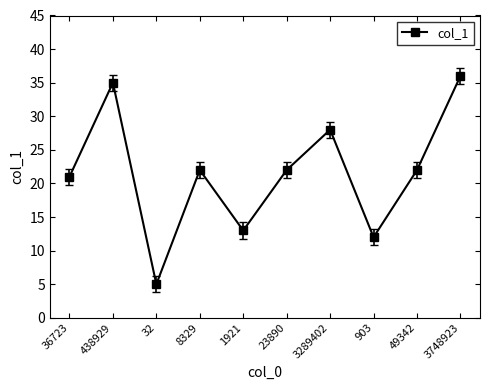

Where is the data nearest to the value 20?

36723